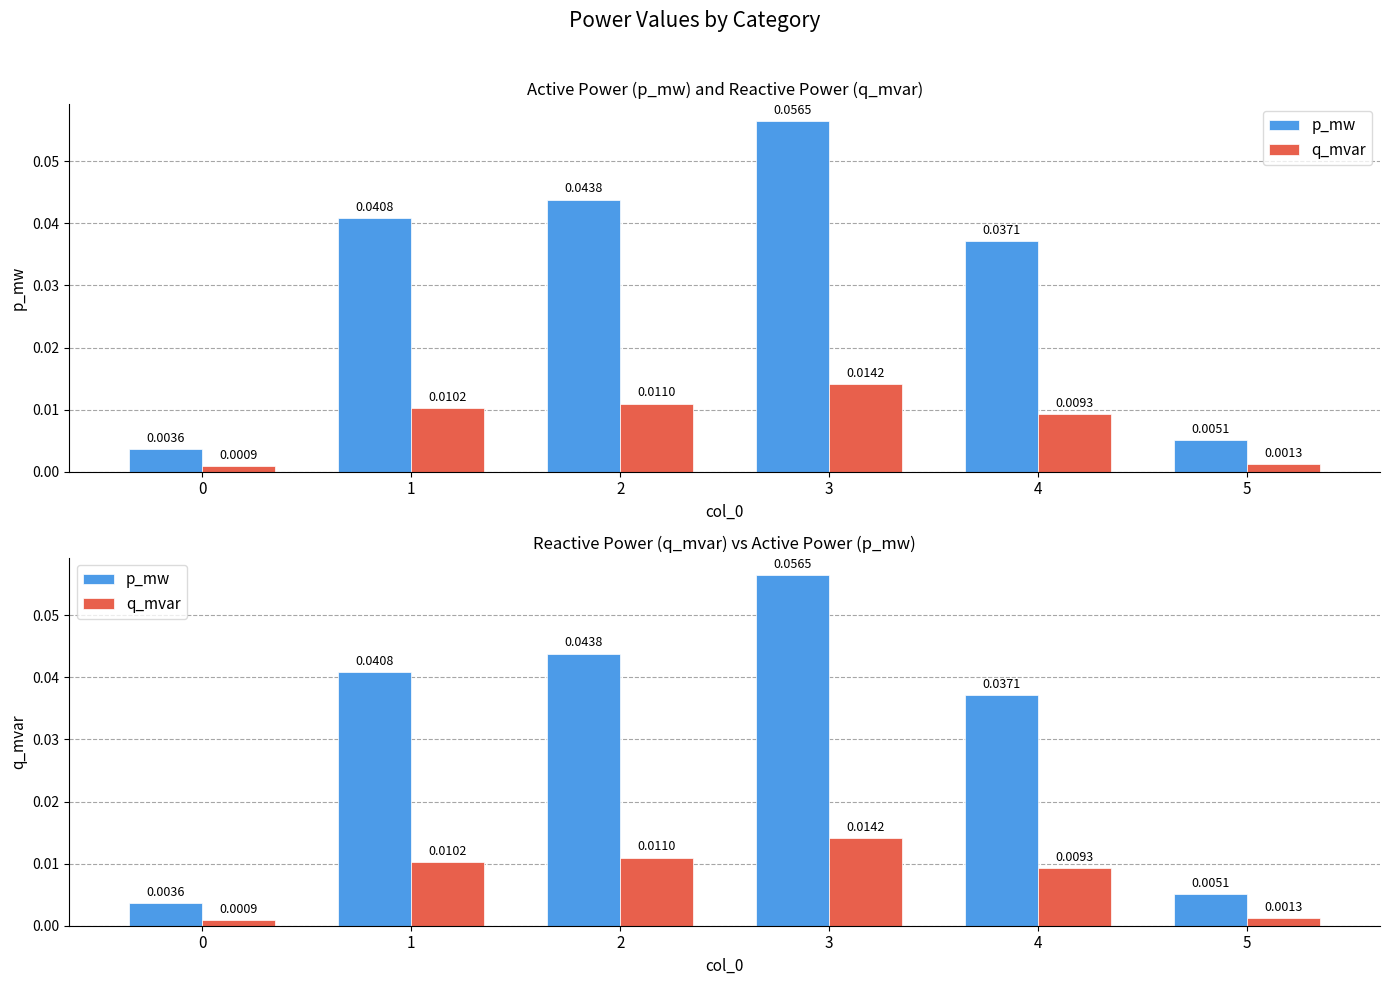

Which category has the highest value in the p_mw series?

3